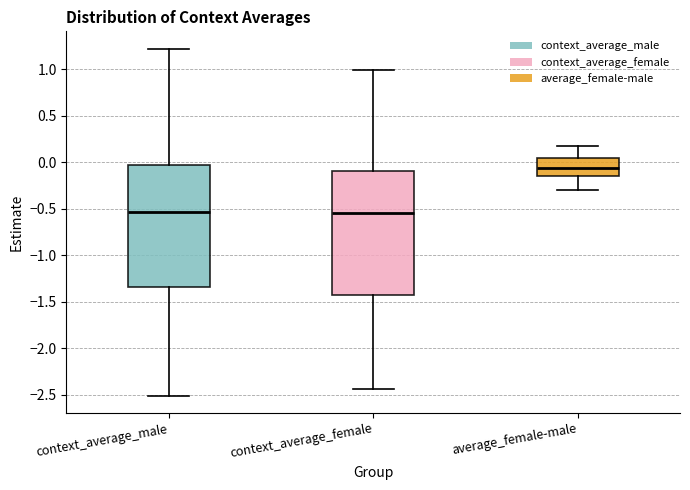

Reading left to right, read every box against the y-axis: the position of its median line, the range the box covers, and the ends of its whiskers. The values are not printed on the chart, so give them approximately, as read against the axis.

context_average_male: median -0.55, box -1.35 to -0.05, whiskers -2.50 to 1.20
context_average_female: median -0.55, box -1.45 to -0.10, whiskers -2.45 to 1.00
average_female-male: median -0.05, box -0.15 to 0.05, whiskers -0.30 to 0.15